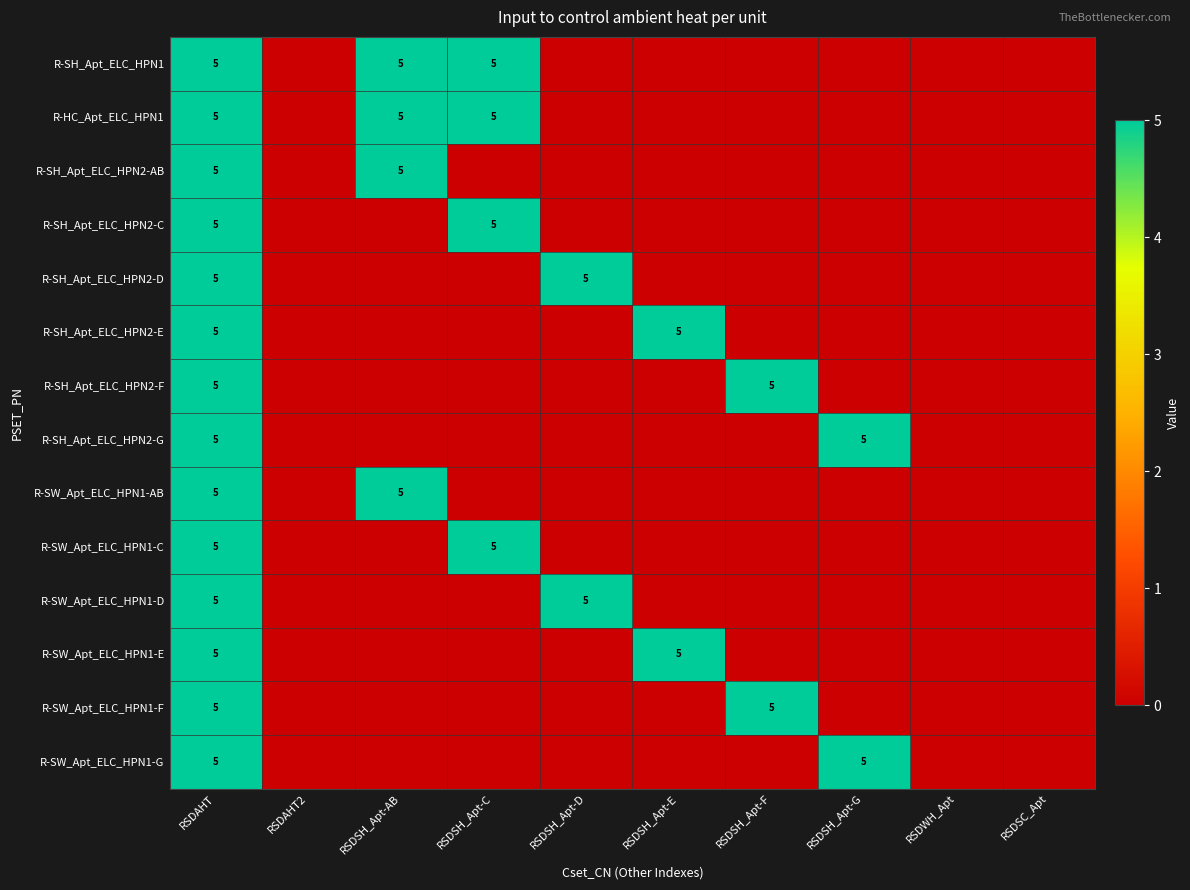

What is the maximum value shown in the chart?

5